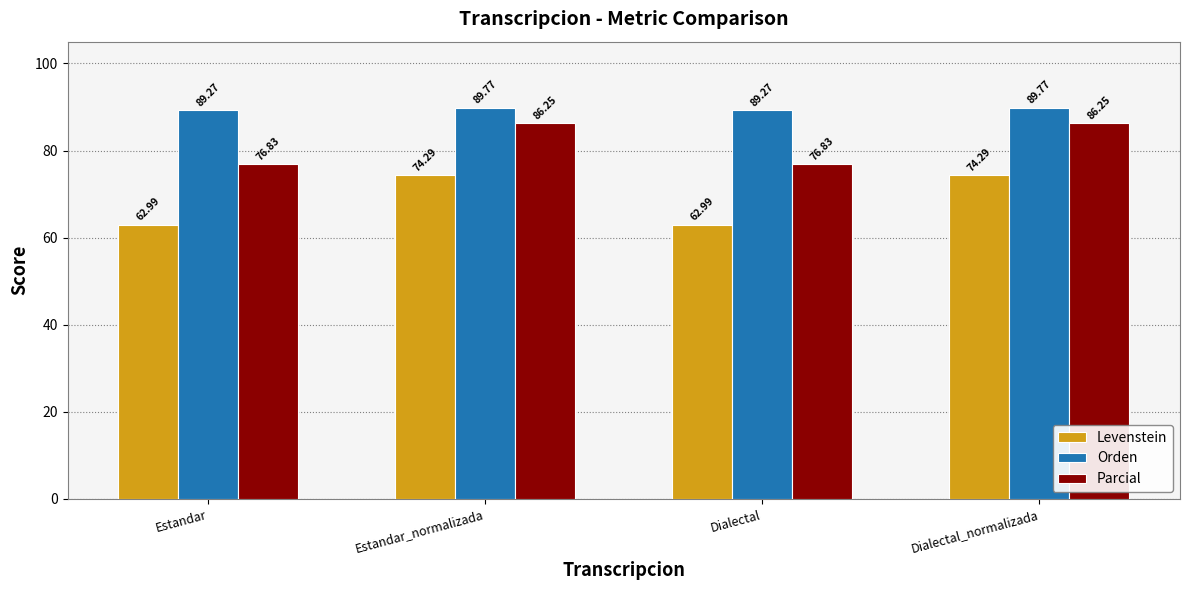

What is the difference between the maximum and minimum values in the Orden series?

0.5